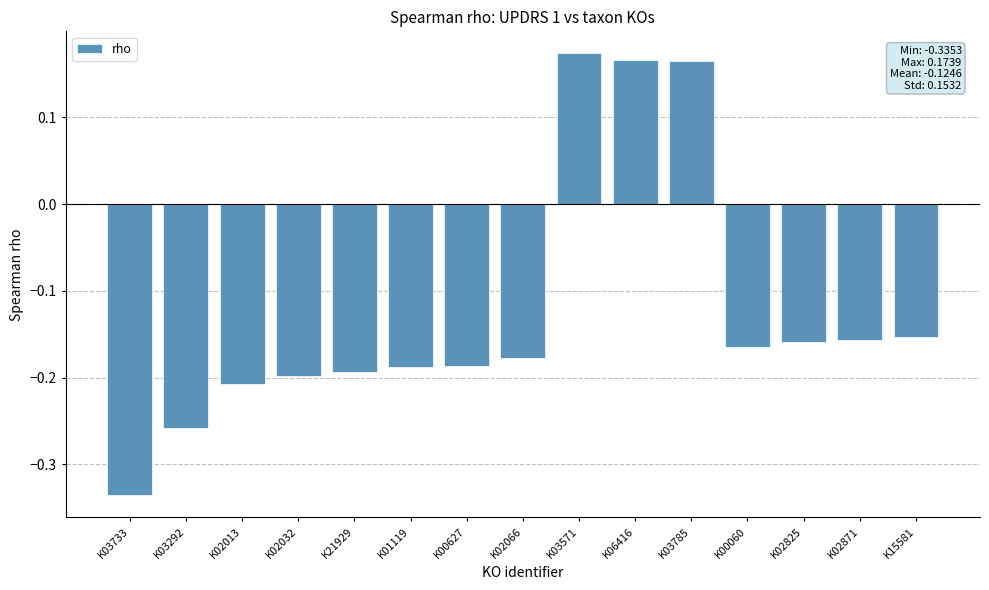

Where does the data first go above 0?

K03571